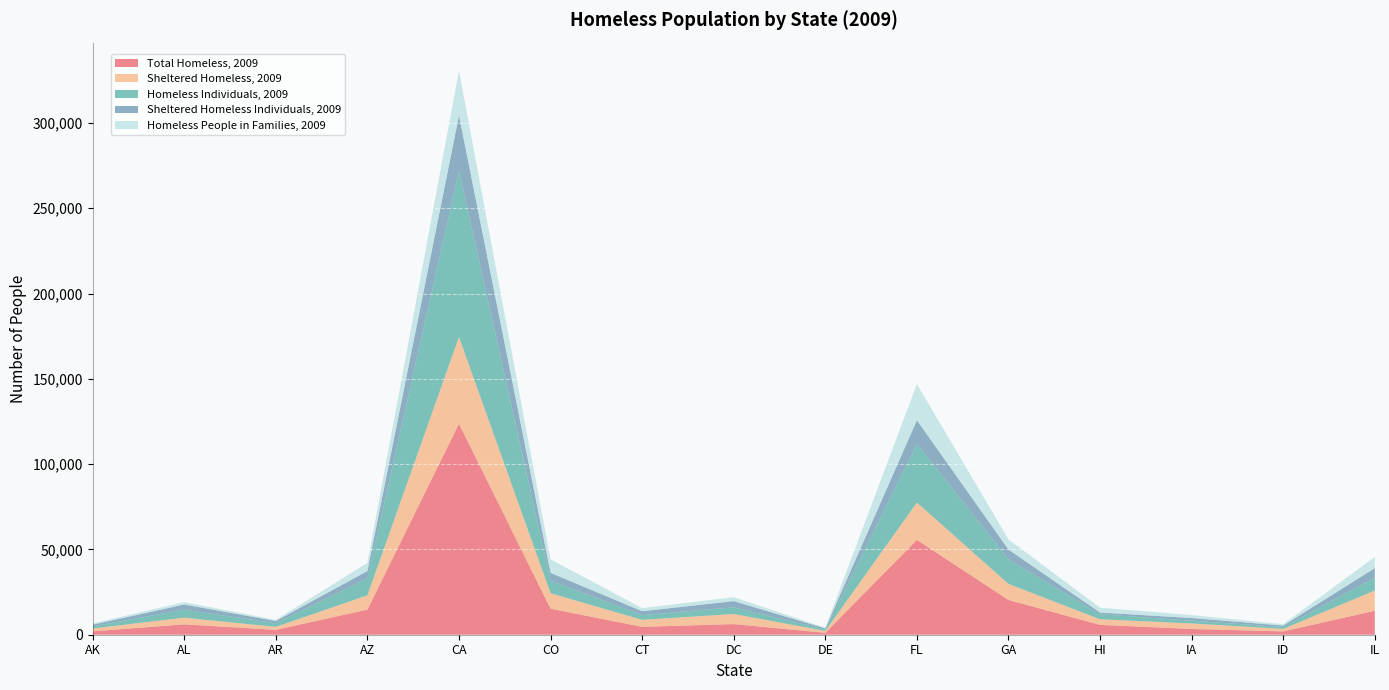

Reading left to right, list all the values displayed in this chart.

Total Homeless, 2009: AK=1992	AL=6080	AR=2852	AZ=14721	CA=123678	CO=15268	CT=4605	DC=6228	DE=1130	FL=55599	GA=20360	HI=5782	IA=3380	ID=1939	IL=14055
Sheltered Homeless, 2009: AK=1665	AL=3913	AR=1730	AZ=8366	CA=50777	CO=9031	CT=4103	DC=5907	DE=1083	FL=21867	GA=9419	HI=3268	IA=3221	ID=1477	IL=11851
Homeless Individuals, 2009: AK=1239	AL=4686	AR=2181	AZ=9959	CA=97534	CO=7401	CT=2773	DC=3934	DE=776	FL=34432	GA=14365	HI=2941	IA=1655	ID=1117	IL=7475
Sheltered Homeless Individuals, 2009: AK=989	AL=3031	AR=1297	AZ=4291	CA=32417	CO=4576	CT=2288	DC=3613	DE=729	FL=13827	GA=5765	HI=1009	IA=1524	ID=821	IL=5642
Homeless People in Families, 2009: AK=753	AL=1394	AR=671	AZ=4762	CA=26144	CO=7867	CT=1832	DC=2294	DE=354	FL=21167	GA=5995	HI=2841	IA=1725	ID=822	IL=6580